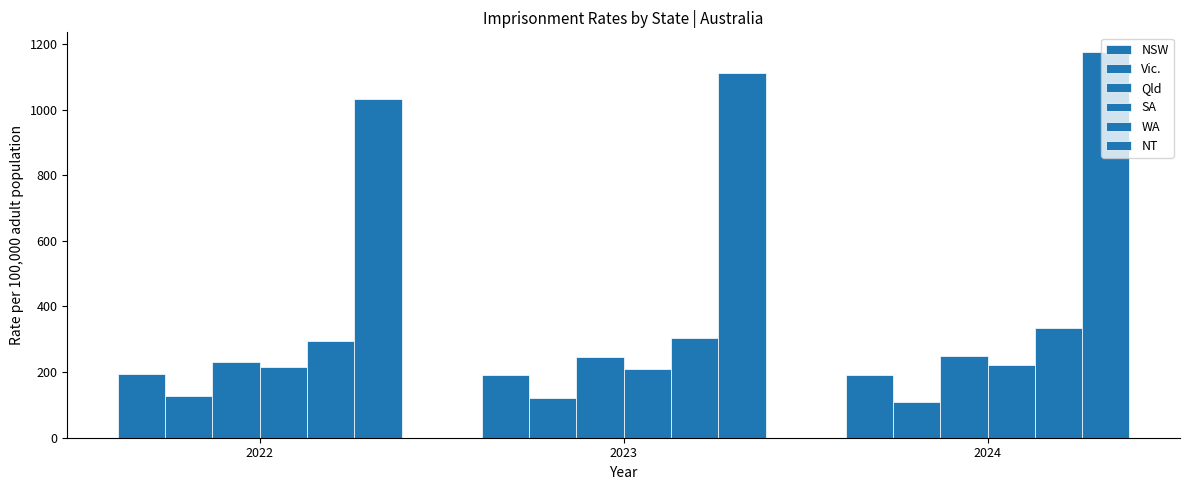

What is the approximate value of Qld at 2022?

230.1